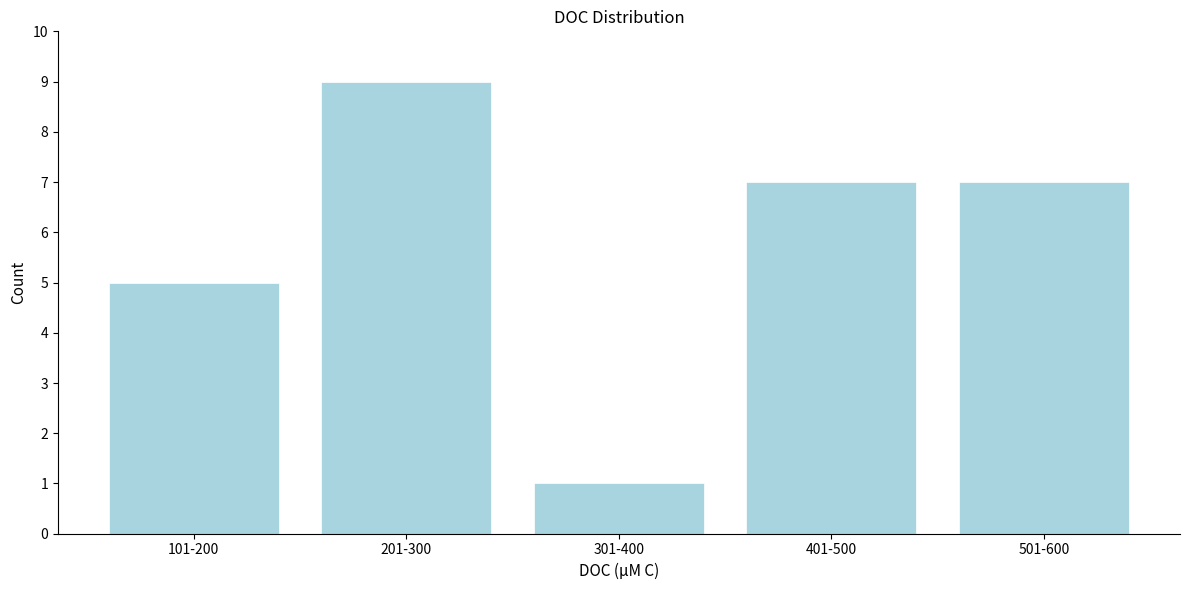

Reading left to right, what are all the values shown in this chart?

5	9	1	7	7